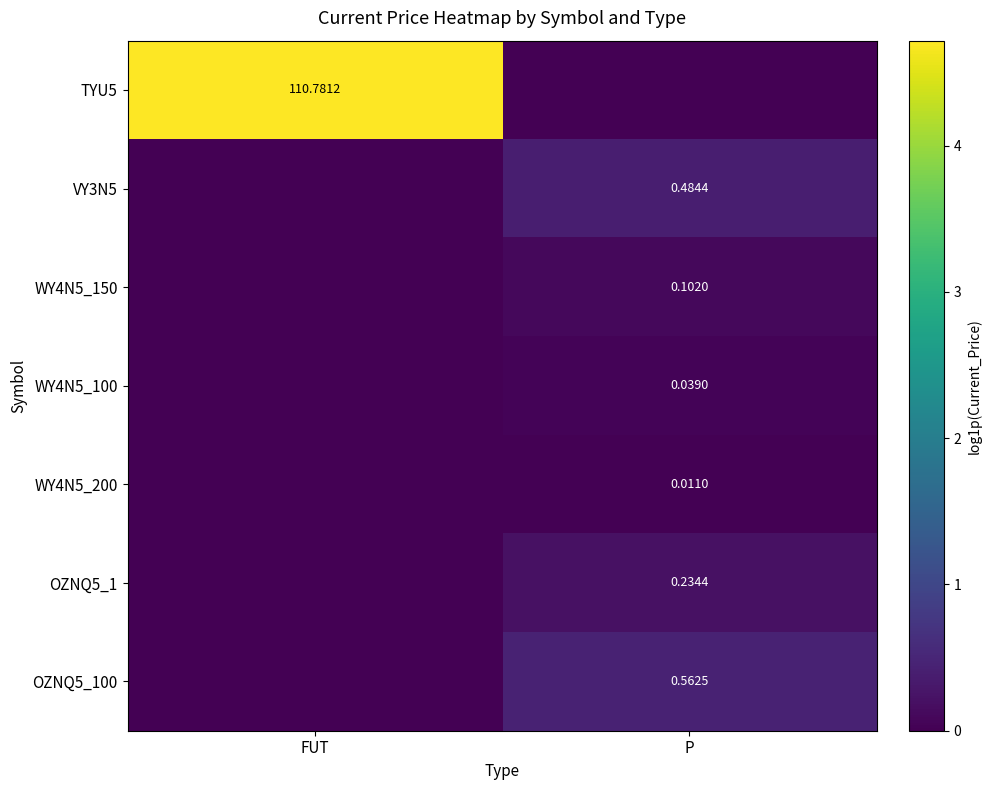

What is the greatest value displayed?

4.7